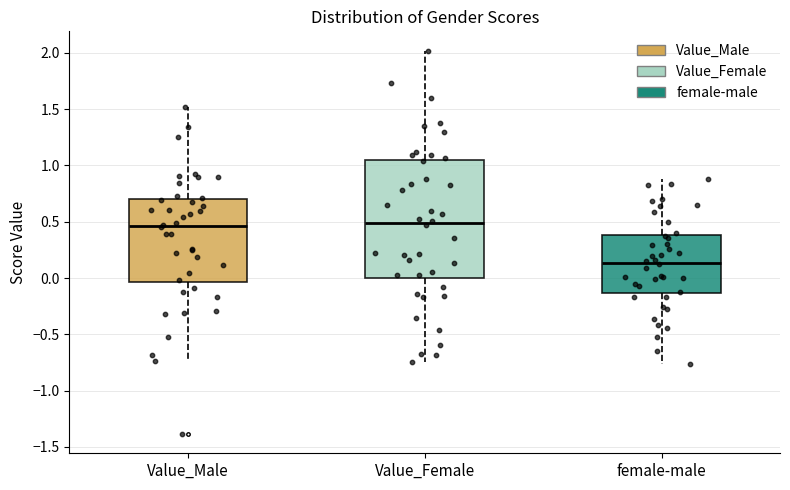

Reading left to right, transcribe this box plot: for each box, give where its median line is, the range the box spans, and where its two whiskers end, as read against the y-axis. The values are not printed on the chart, so give them approximately, as read against the axis.

Value_Male: median 0.45, box -0.05 to 0.70, whiskers -0.75 to 1.50
Value_Female: median 0.50, box 0.00 to 1.05, whiskers -0.75 to 2.00
female-male: median 0.15, box -0.15 to 0.40, whiskers -0.75 to 0.90